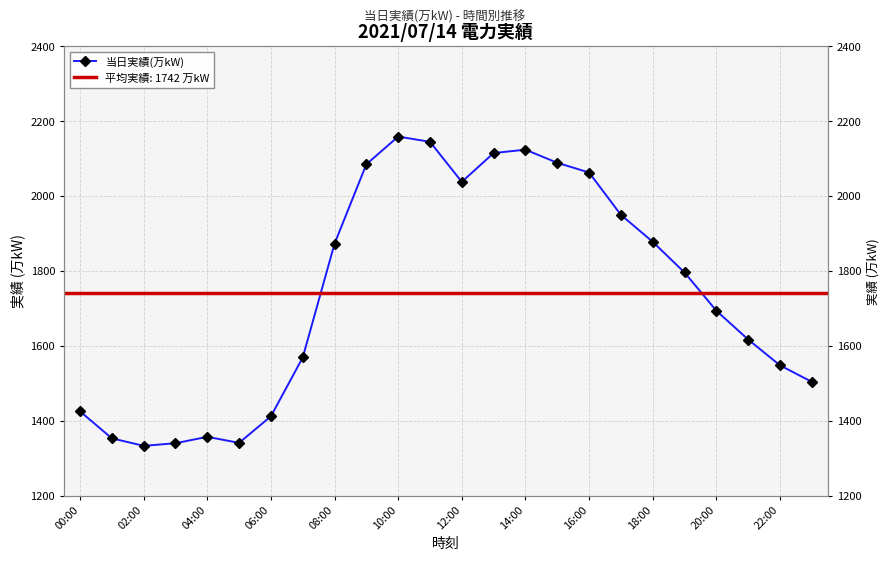

Reading left to right, list all the values displayed in this chart.

1425	1353	1333	1340	1357	1341	1412	1569	1873	2085	2159	2145	2038	2115	2124	2089	2063	1950	1878	1796	1694	1617	1548	1504